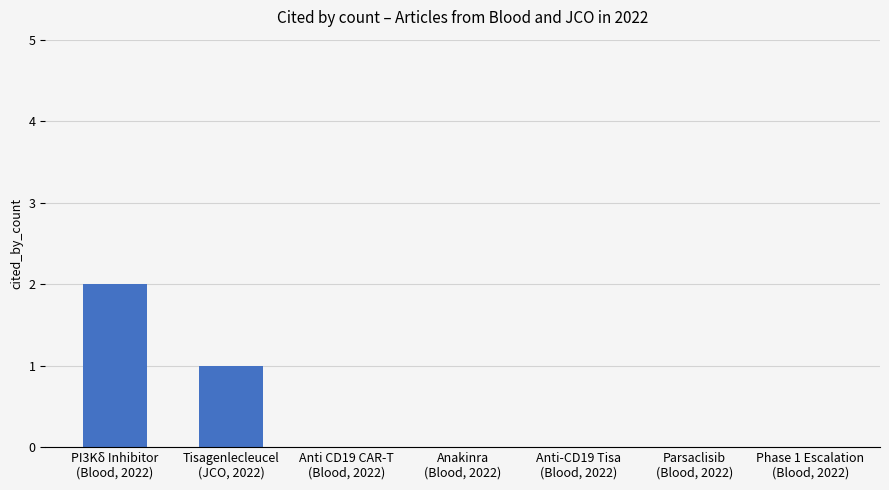

What is the sum of all values?

3